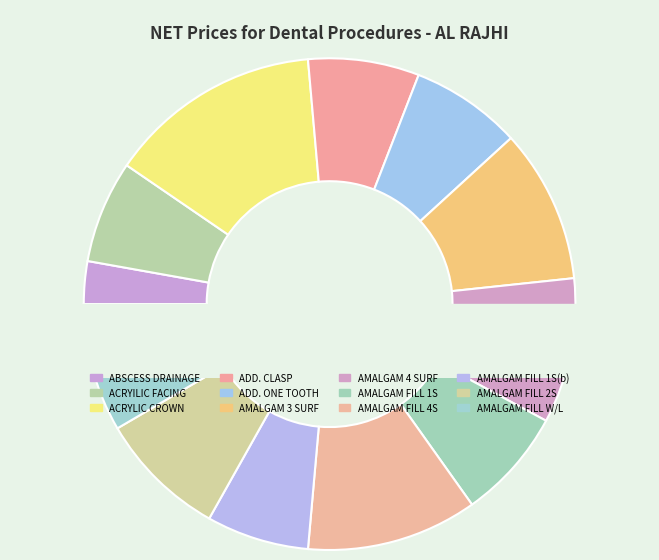

To the nearest percent, what portion does AMALGAM FILLING 4 SURFACE represent?

11%